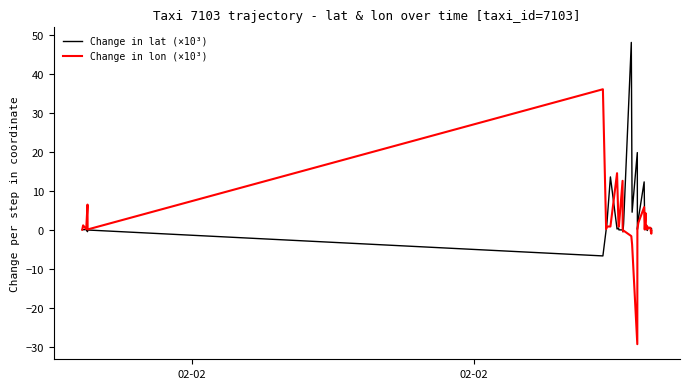

What is the lowest value of the Change in lat (×10³) series?

-6.7